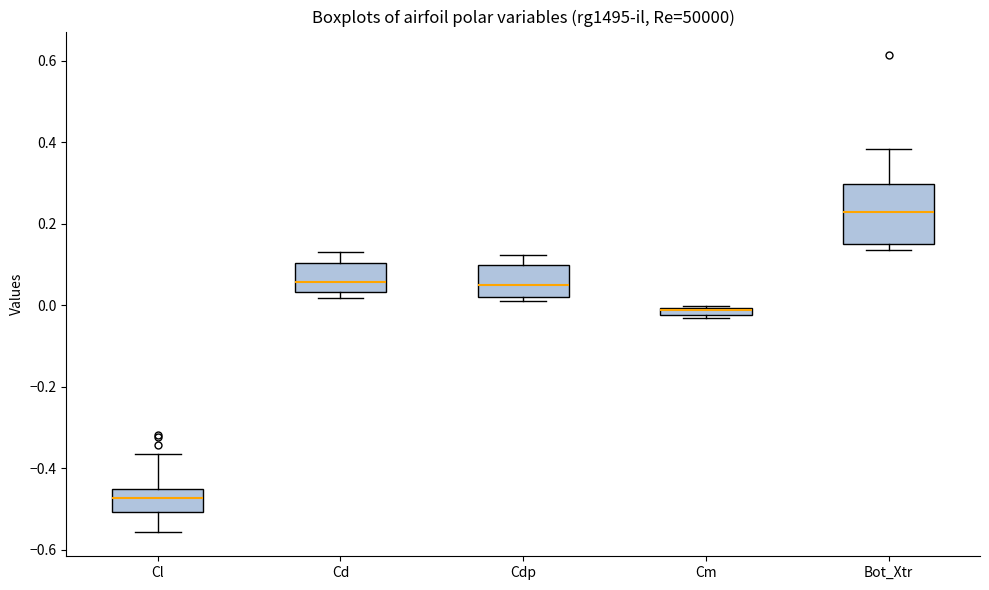

Which box has the highest median line?

Bot_Xtr